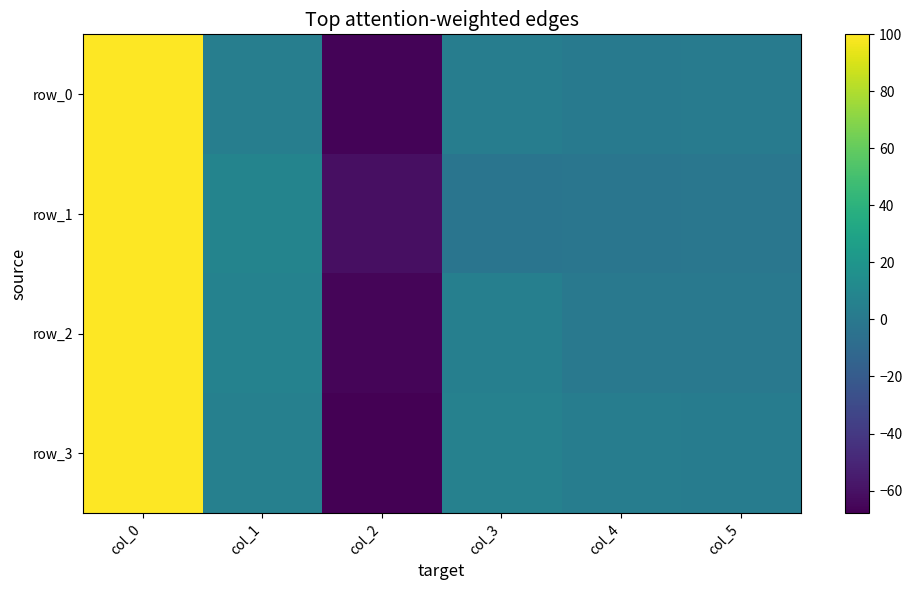

At which category does the chart reach its peak across all series?

col_0